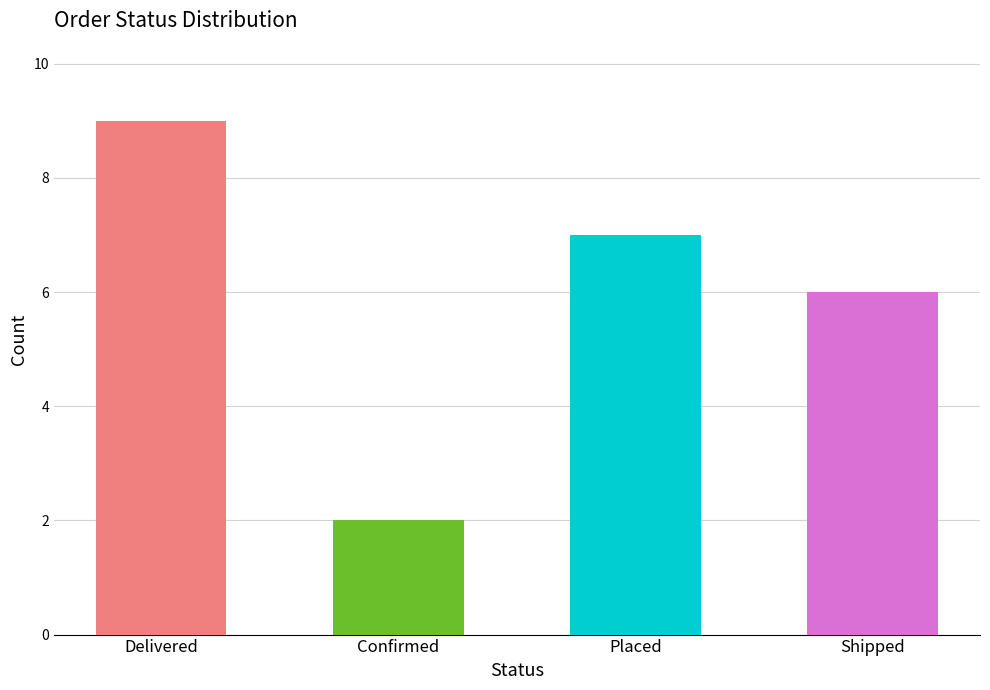

Read the value at Placed.

7